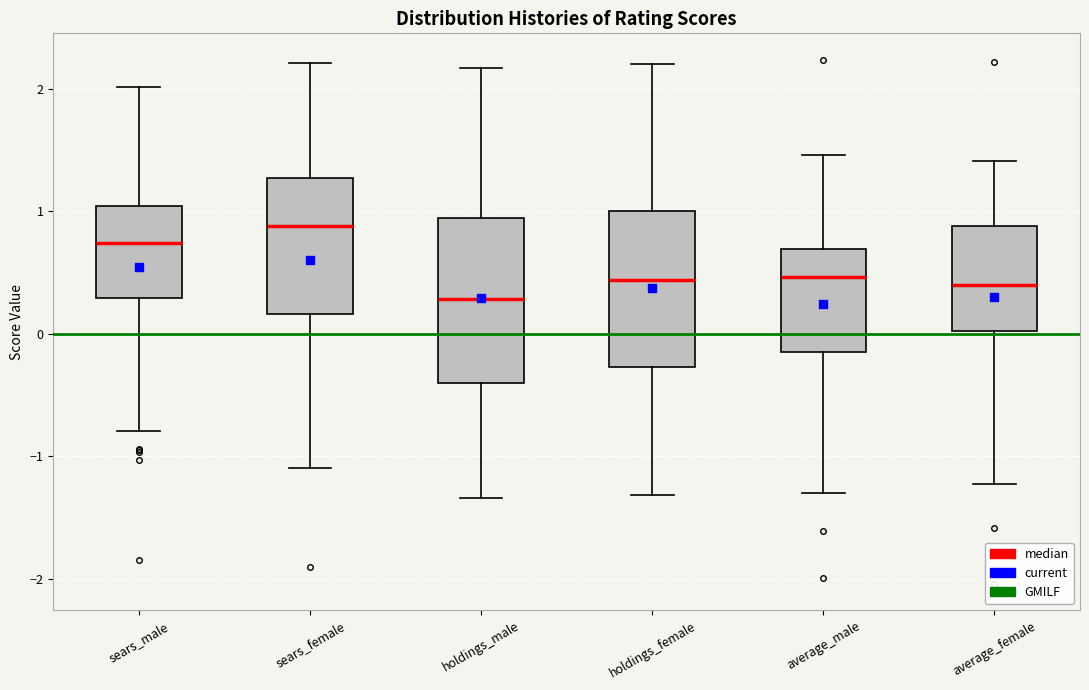

Where does the lower whisker of the box for average_female end on the y-axis? The values are not printed on the chart, so give them approximately, as read against the axis.

-1.2